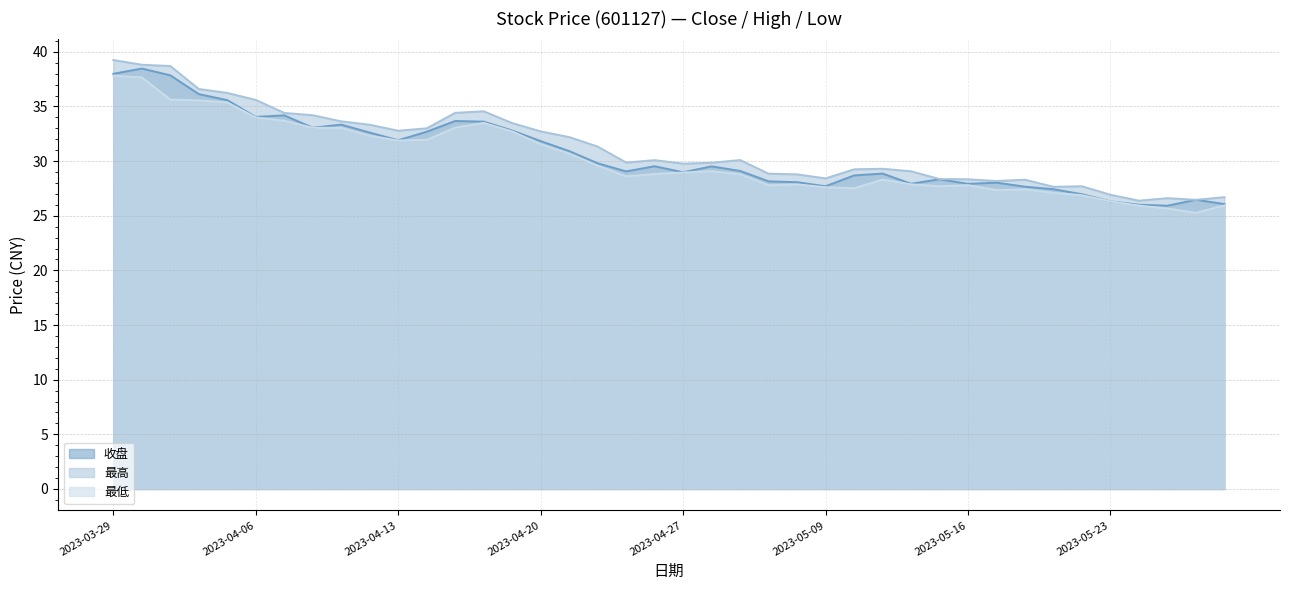

What is the spread (max minus min) of values at 2023-04-11?

0.6